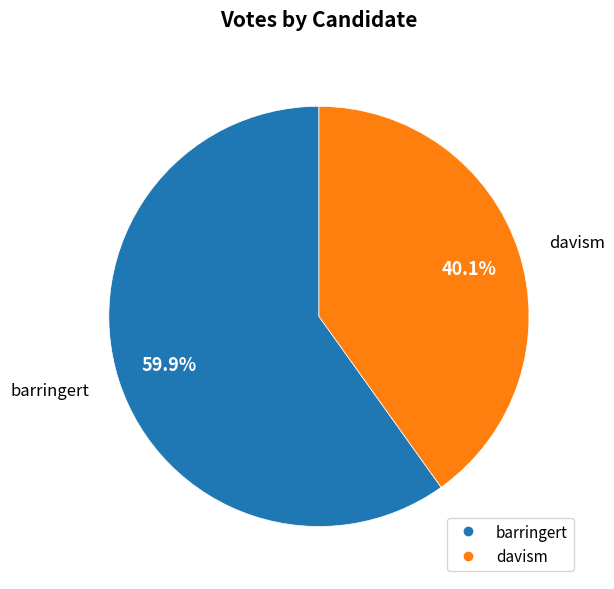

Approximately how many times larger is the value at barringert compared to davism?

1.5